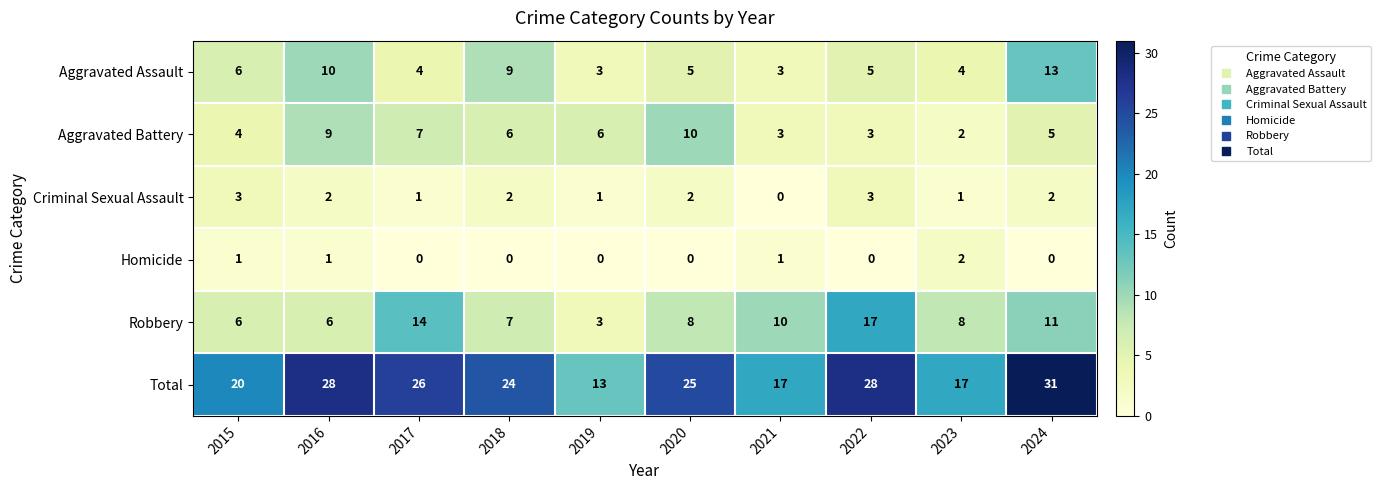

Count the number of categories in the chart.

10